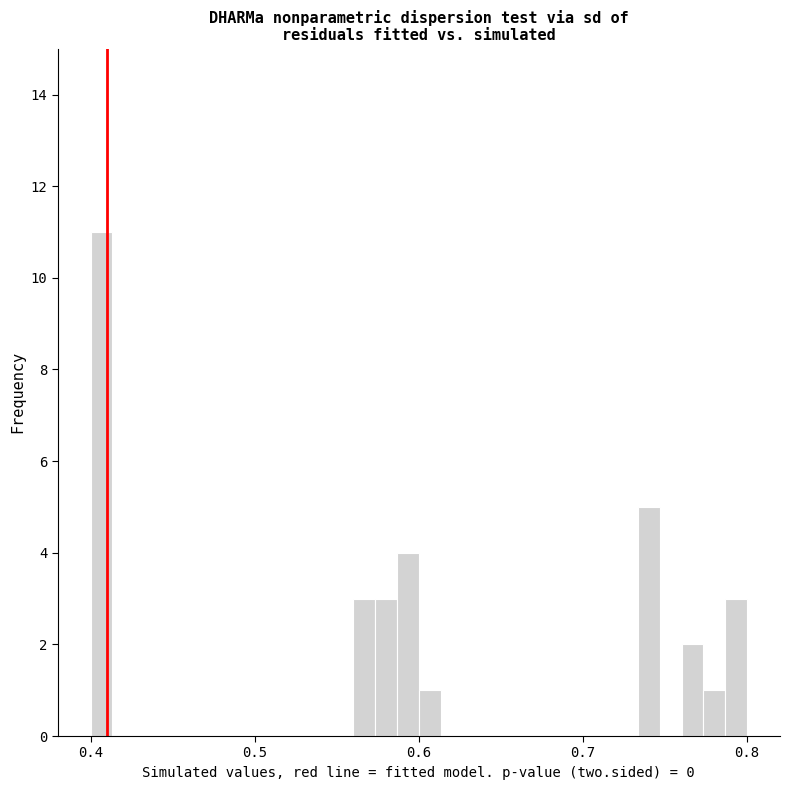

Read against the x-axis, roughly where is the centre of the tallest bar?

0.41